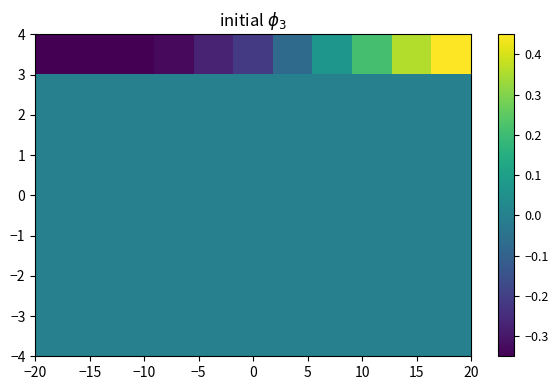

At how many categories does at least one series exceed 0?

4